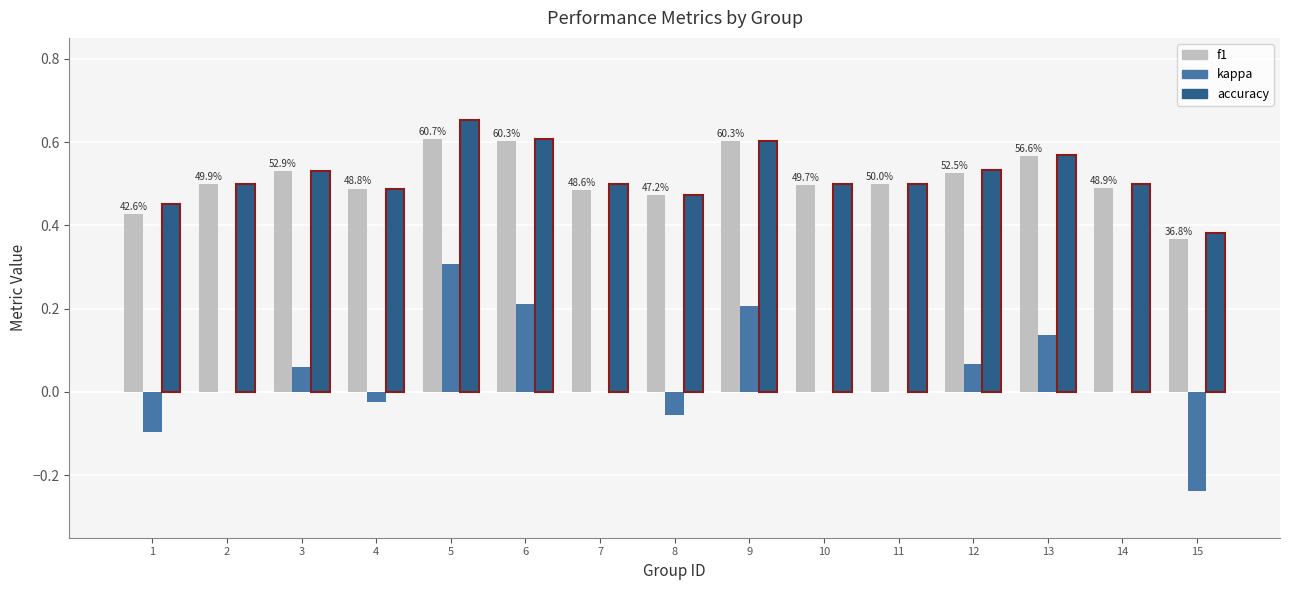

Which series changed the most between 2 and 6?

kappa